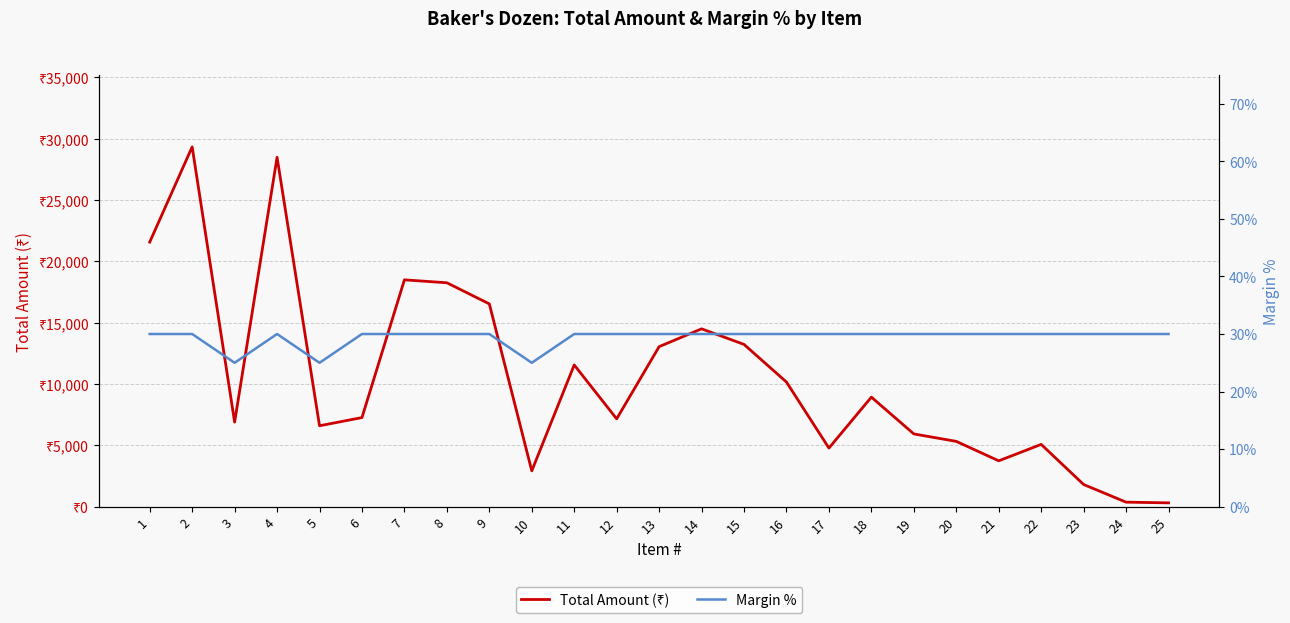

What value does the Total Amount (₹) series have at 22?

5082.0